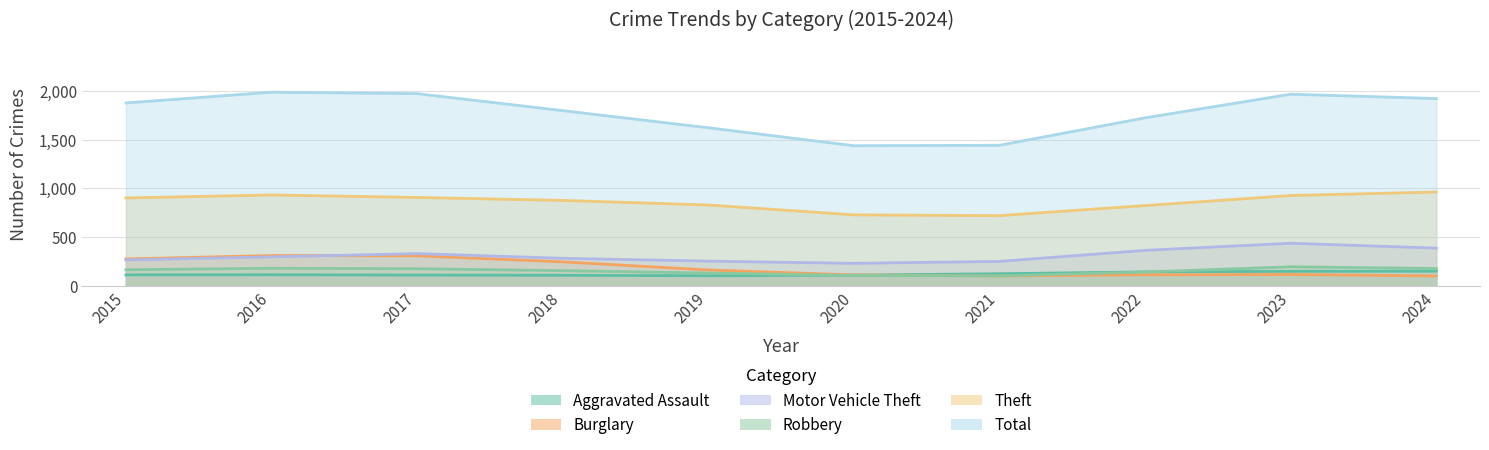

How many series are shown in this chart?

6